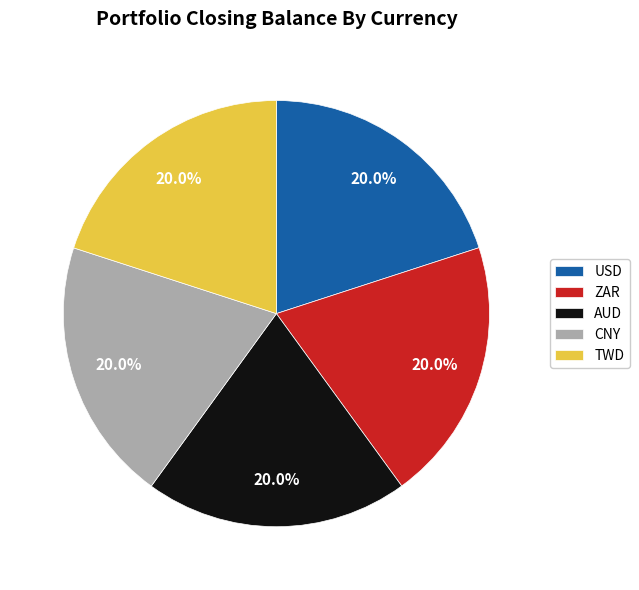

What percentage is the AUD slice, to the nearest percent?

20%